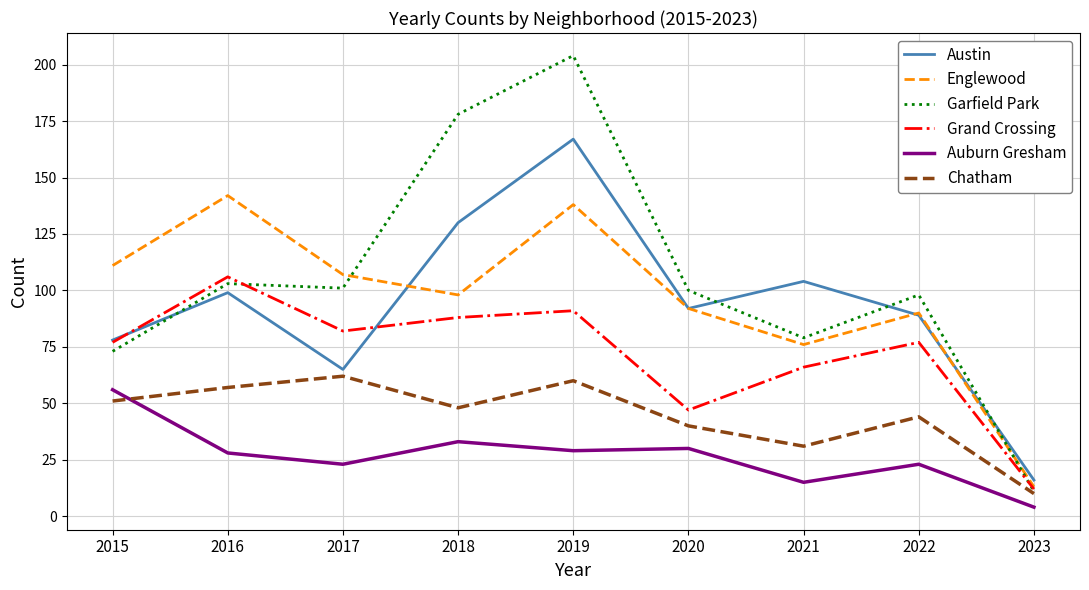

True or false: Auburn Gresham has more than 0 interior local peaks.

True